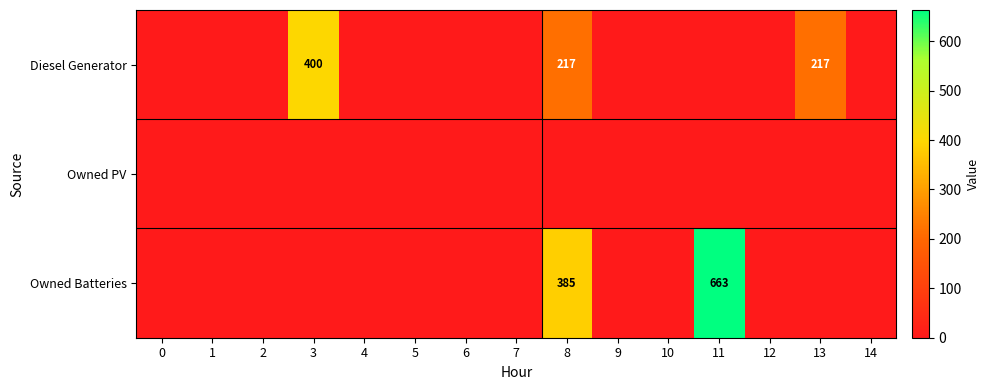

At which category is the sum across all series the highest?

11